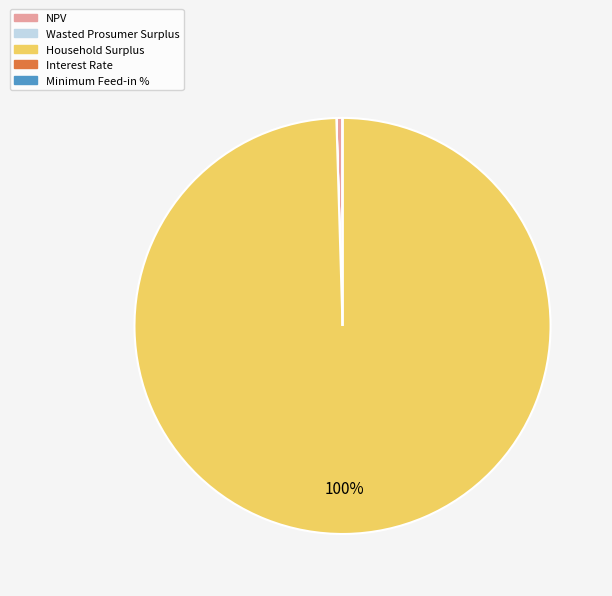

What is the majority slice?

Household Surplus